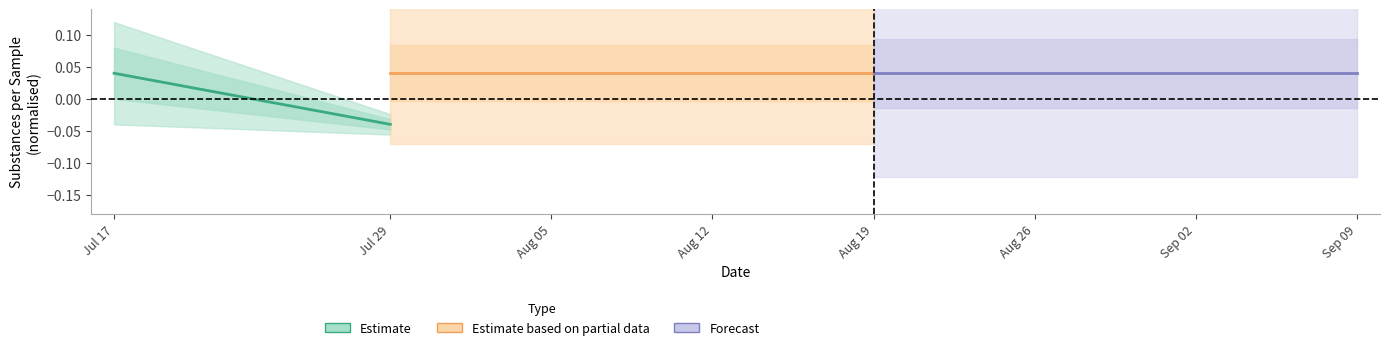

Which has a higher value, 2022-07-17 or 2022-07-29?

2022-07-17